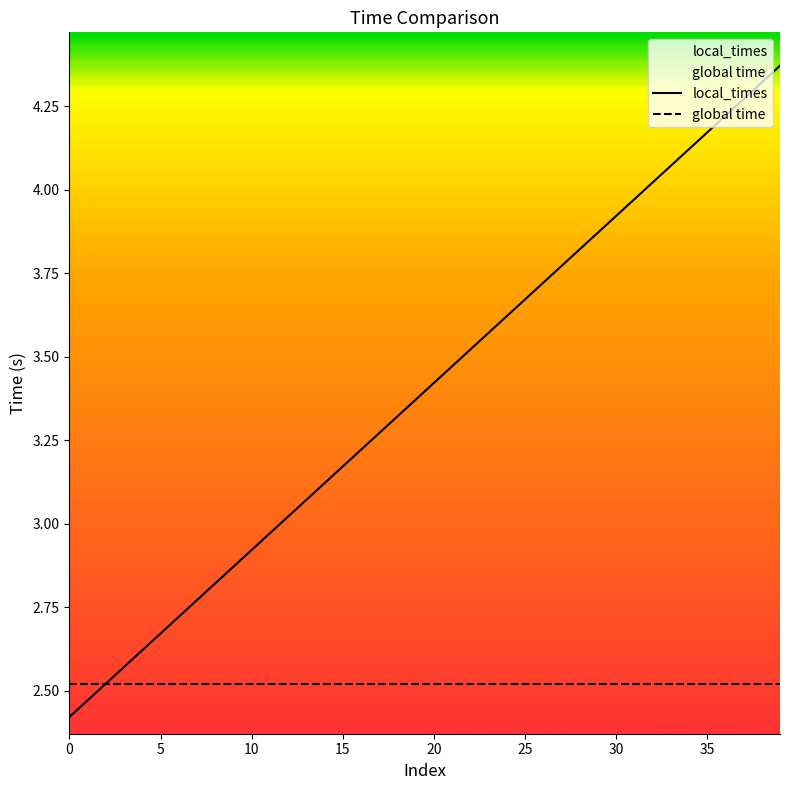

What is the highest value of the global time series?

2.5